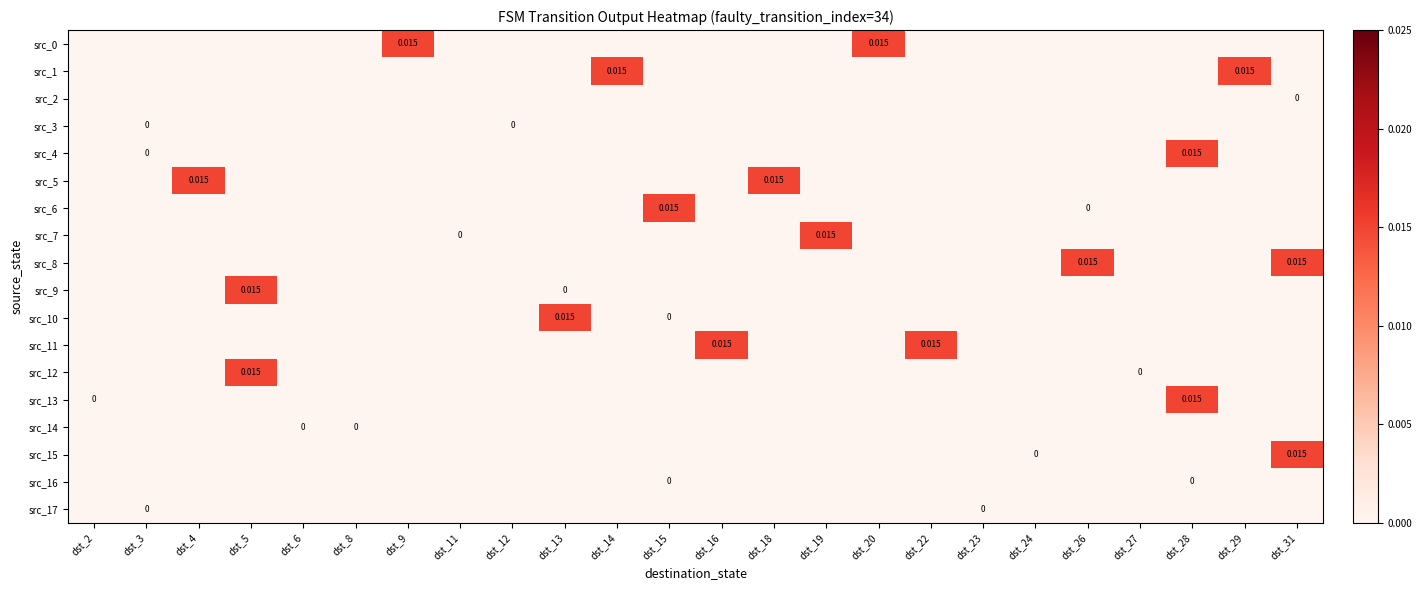

Is it true that row_0 equals 0.0 at dst_6?

True